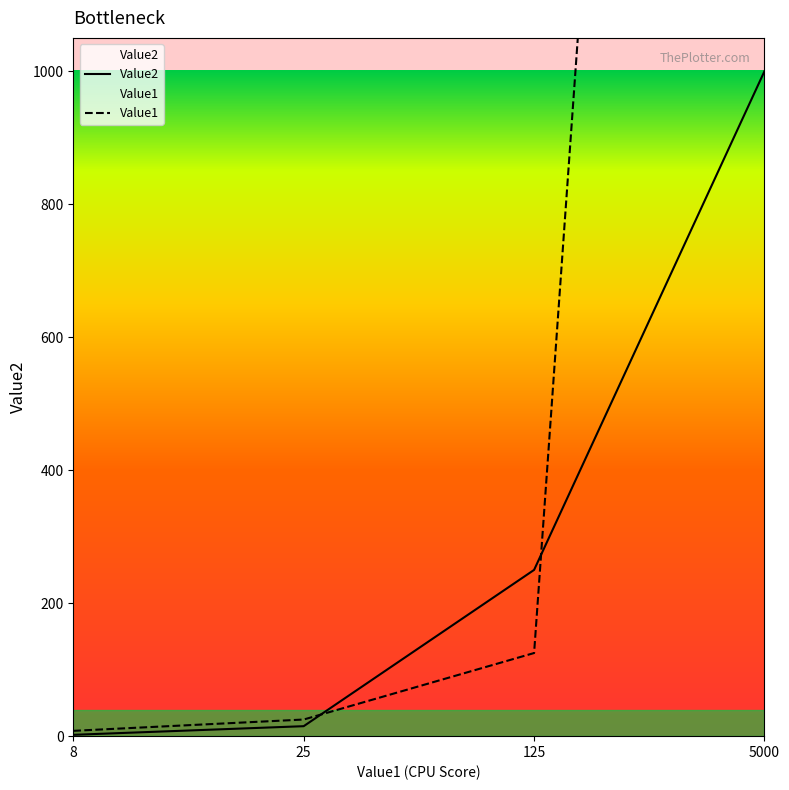

Rank the categories by Value1 value from lowest to highest.

8, 25, 125, 5000